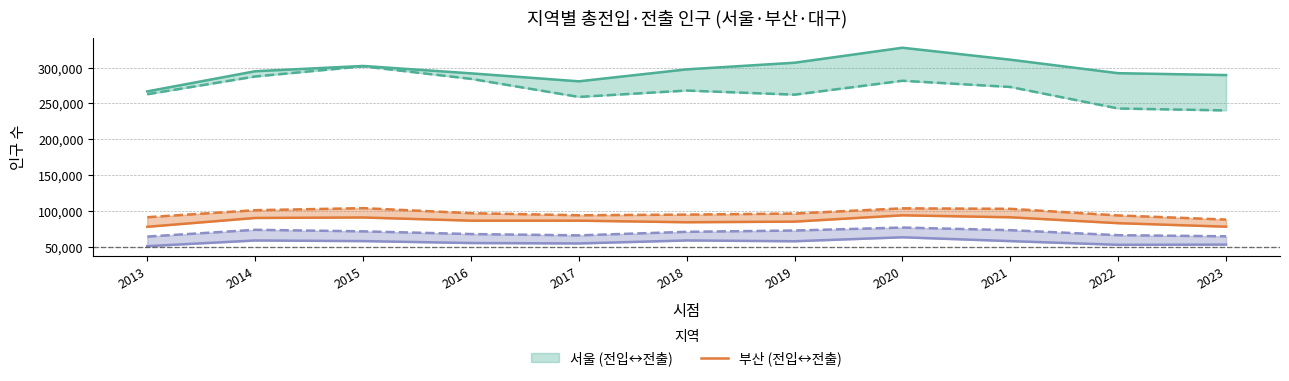

Reading left to right, extract all data points from this chart.

총전출(서울): 266737	294904	302258	291958	280824	297524	306780	327705	311004	292164	289551
총전출(부산): 77720	90060	90729	86279	86268	84071	84934	93759	90988	82781	77871
총전출(대구): 50691	58612	57750	55074	54479	58647	57534	63076	57730	52568	52847